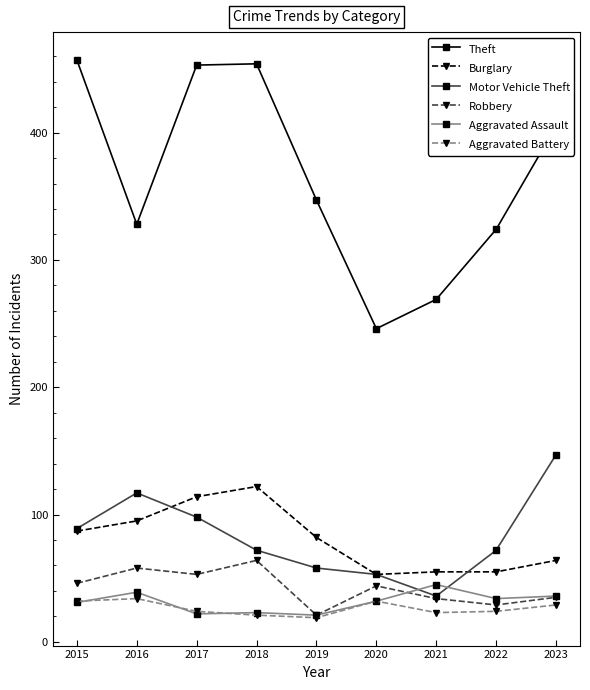

Between 2015 and 2022, which series saw the biggest shift?

Theft